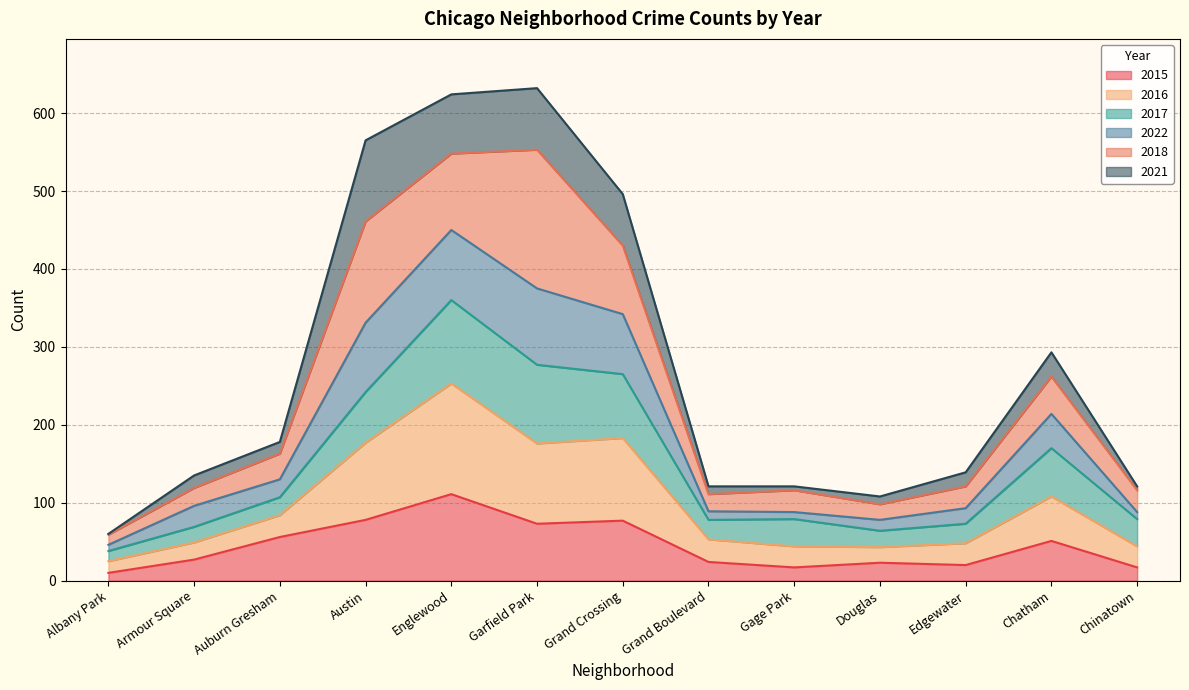

Does the chart have visible grid lines?

Yes